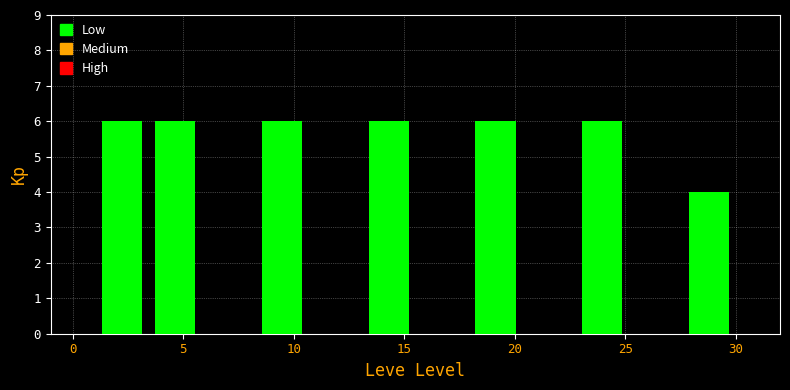

How tall is the bar that spans 18.0 to 20.5 on the x-axis? Neither the bar edges nor the heights are printed on the chart, so give them approximately, as read against the axes.

6